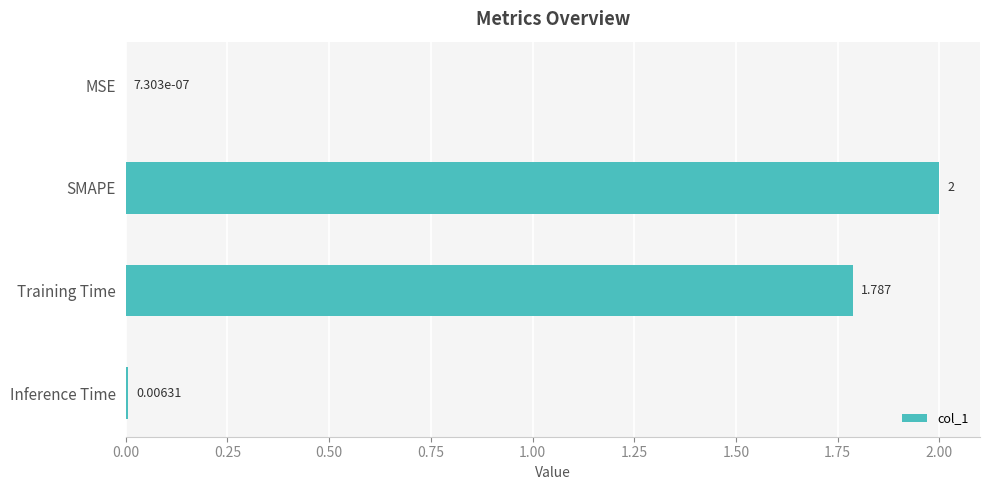

At which category does the chart reach its peak across all series?

SMAPE